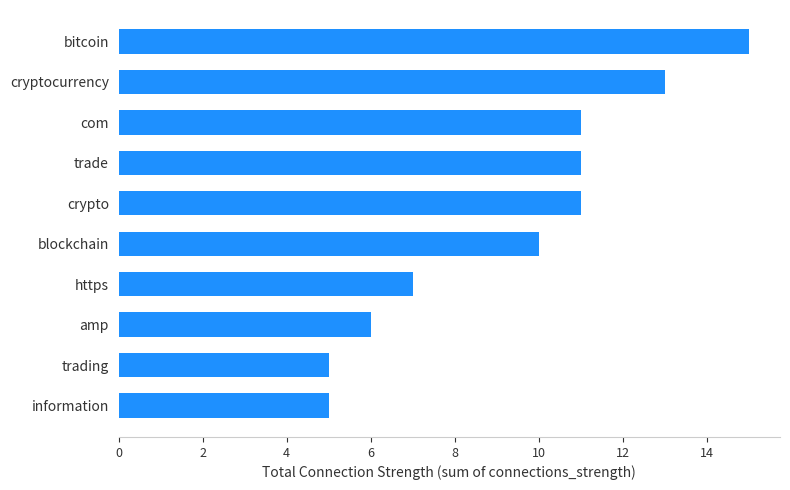

Approximately how many times larger is the value at information compared to cryptocurrency?

0.4